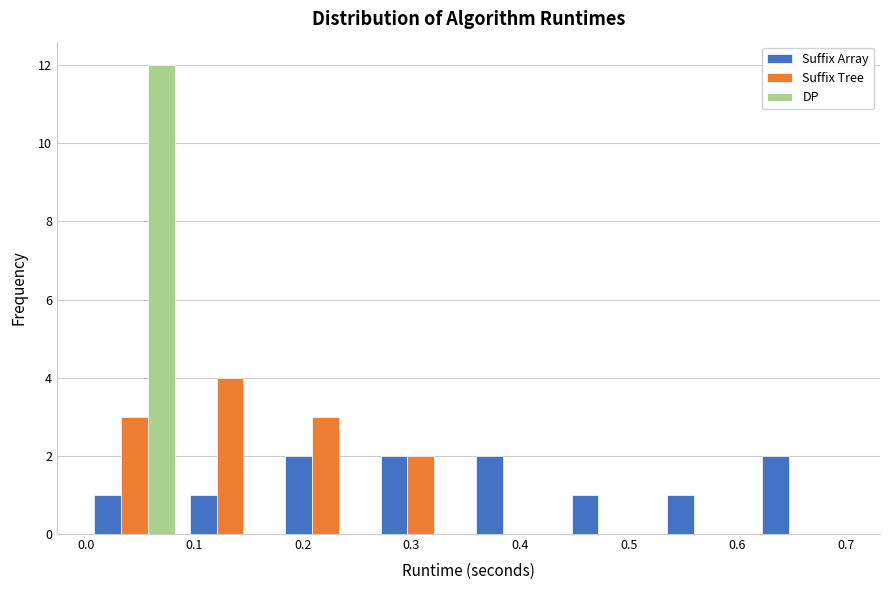

What is the height of the DP bar covering 0.00 to 0.09 on the x-axis? Neither the bar edges nor the heights are printed on the chart, so give them approximately, as read against the axes.

12